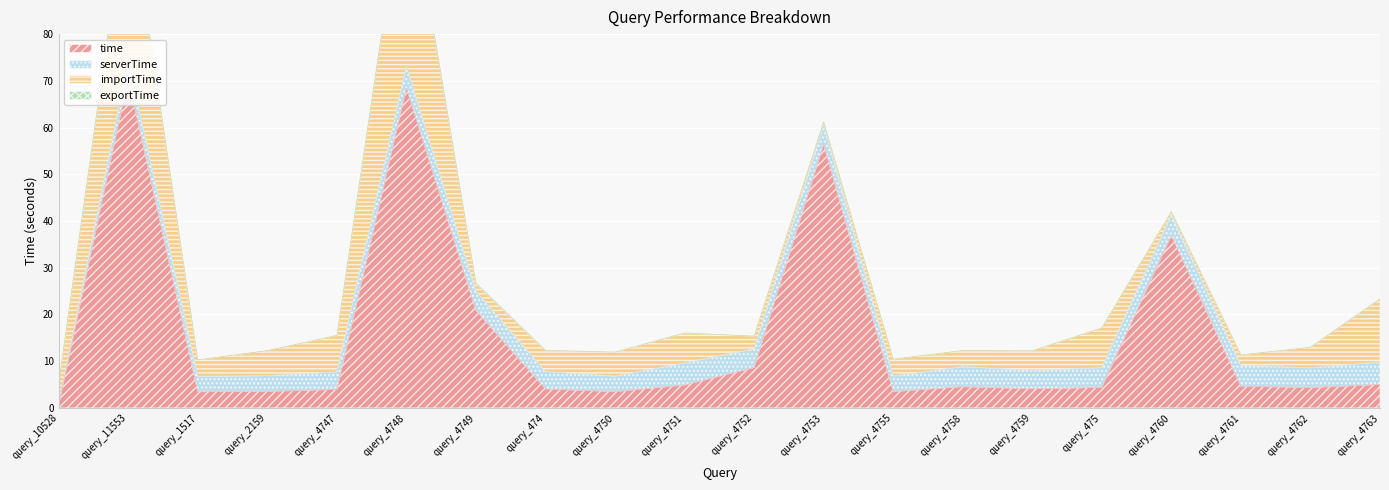

What is the difference between the second highest and second lowest values in the serverTime series?

1.4